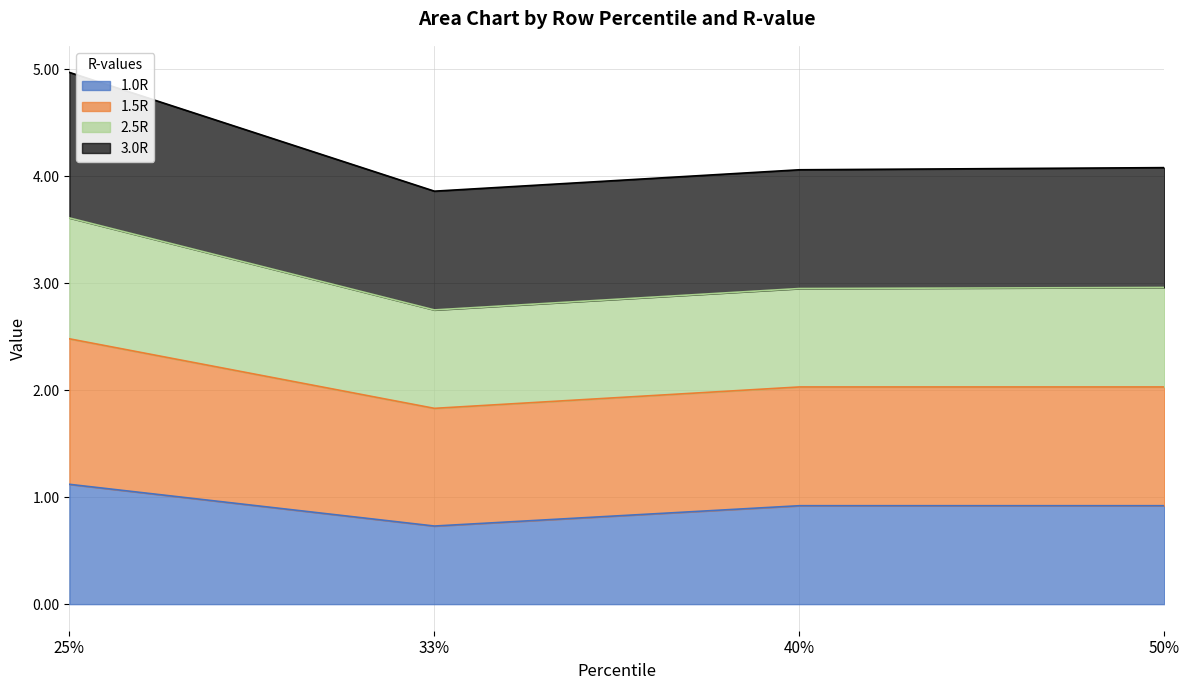

Is it true that 1.0R equals 0.2 at 25%?

False